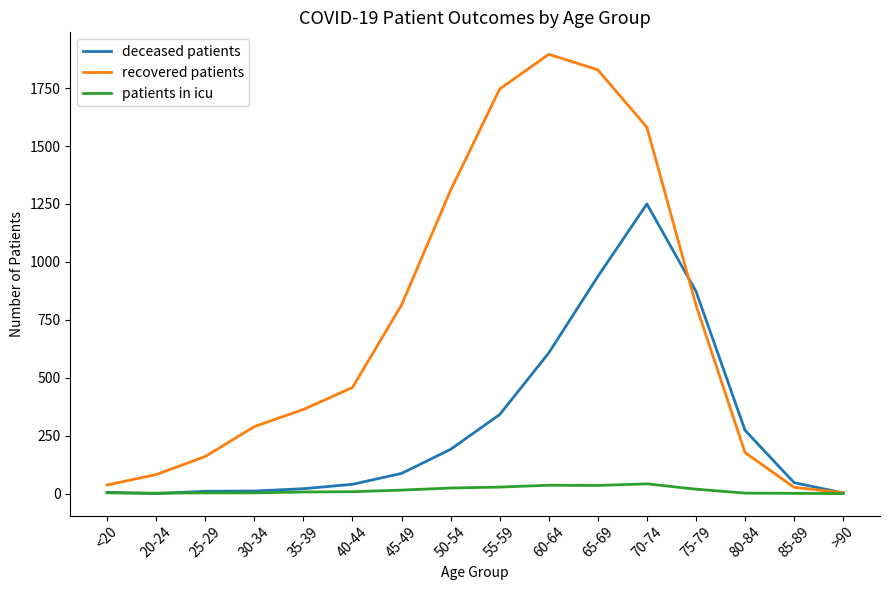

Rank the series at 70-74 from lowest to highest value.

patients in icu, deceased patients, recovered patients